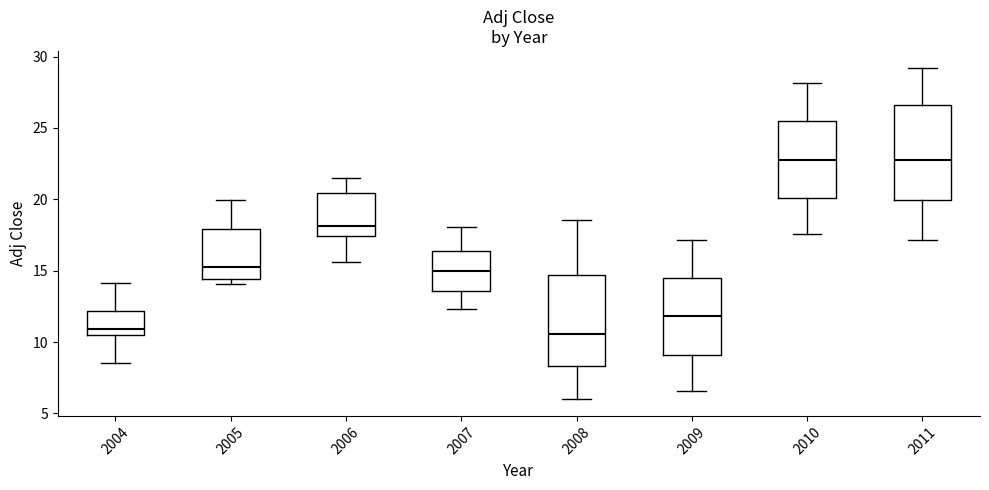

Reading left to right, transcribe this box plot: for each box, give where its median line is, the range the box spans, and where its two whiskers end, as read against the y-axis. The values are not printed on the chart, so give them approximately, as read against the axis.

2004: median 11.0, box 10.5 to 12.0, whiskers 8.5 to 14.0
2005: median 15.0, box 14.5 to 18.0, whiskers 14.0 to 20.0
2006: median 18.0, box 17.5 to 20.5, whiskers 15.5 to 21.5
2007: median 15.0, box 13.5 to 16.5, whiskers 12.5 to 18.0
2008: median 10.5, box 8.5 to 14.5, whiskers 6.0 to 18.5
2009: median 12.0, box 9.0 to 14.5, whiskers 6.5 to 17.0
2010: median 23.0, box 20.0 to 25.5, whiskers 17.5 to 28.0
2011: median 23.0, box 20.0 to 26.5, whiskers 17.0 to 29.0